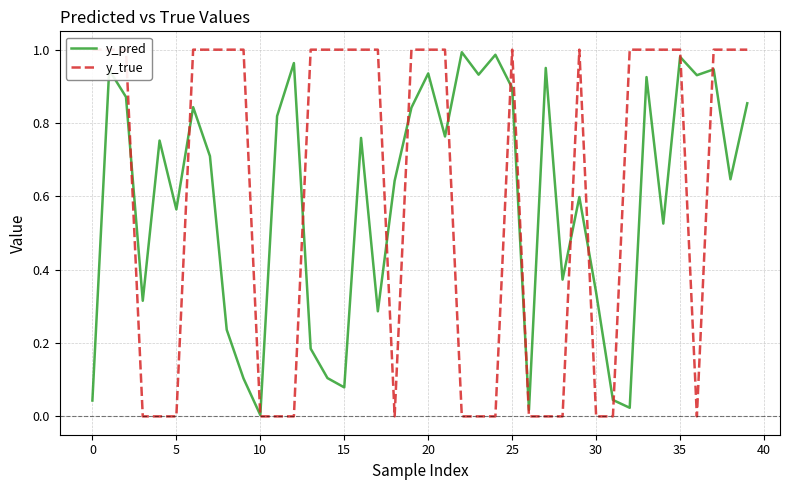

List the series in order of their overall mean, lowest first.

y_pred, y_true